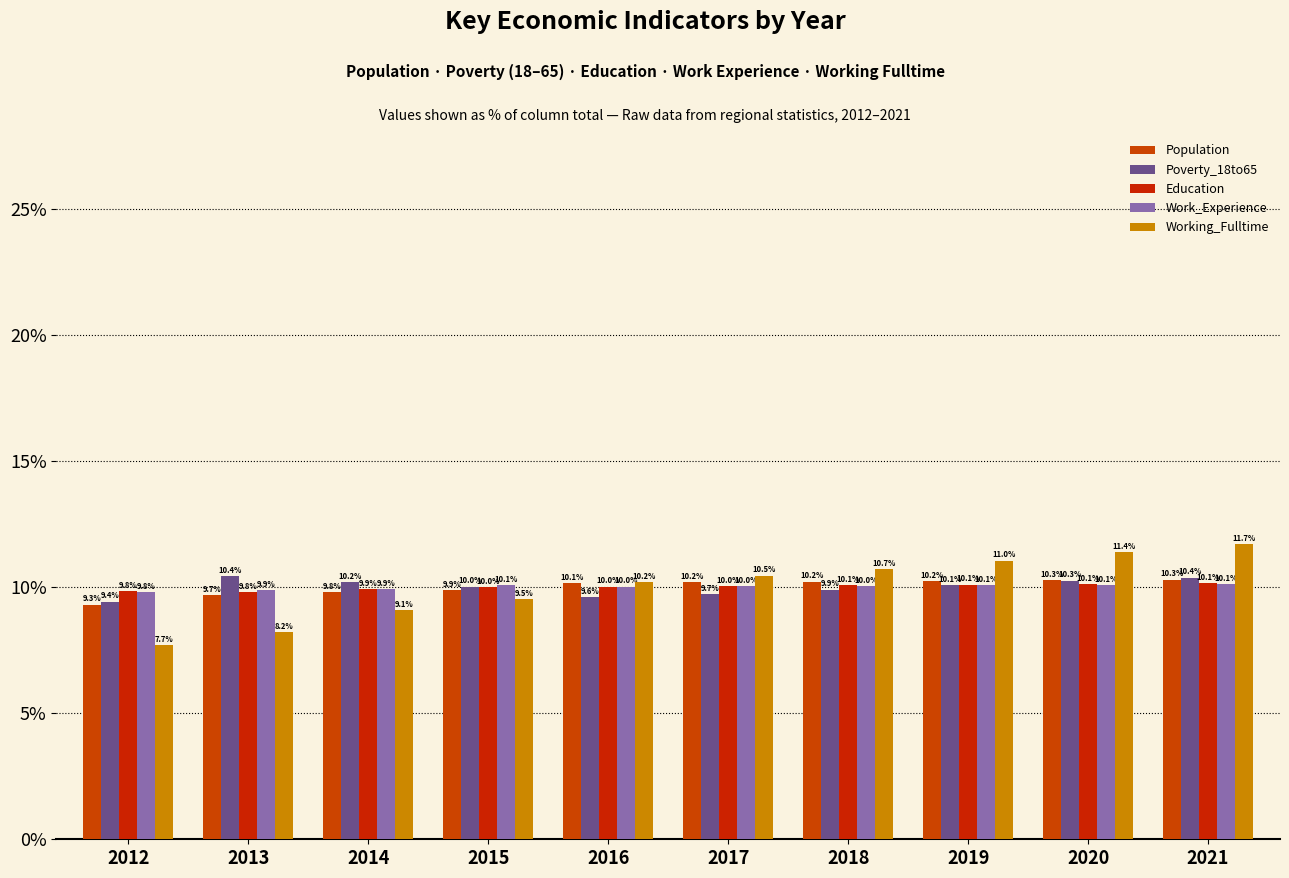

Which has a higher value, 2015 or 2021?

2021